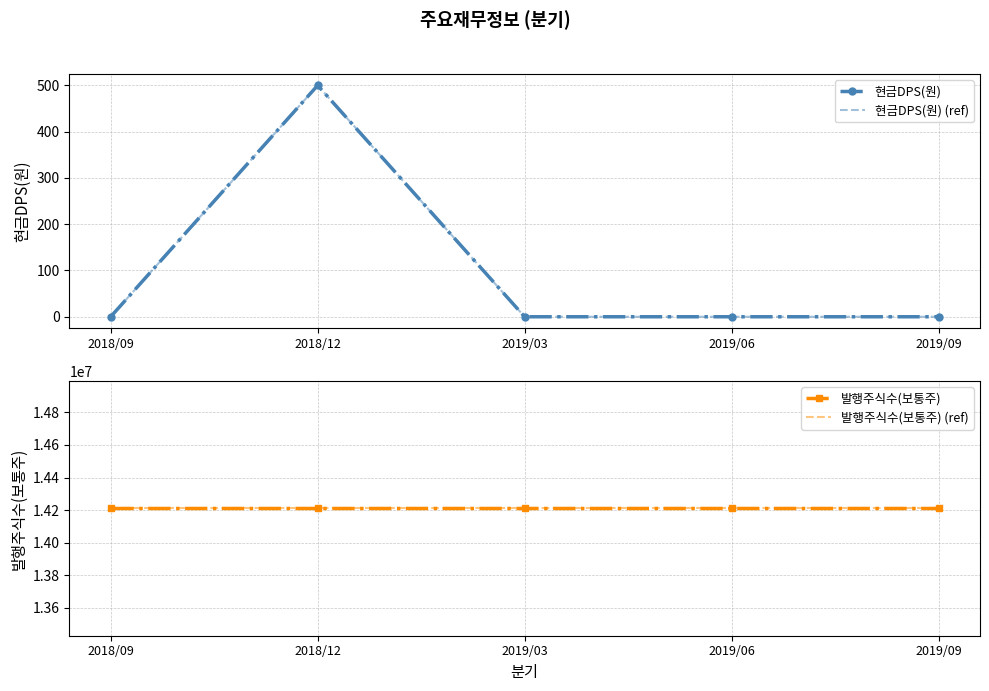

What are all the series names shown in the legend?

현금DPS(원), 현금DPS(원) (ref), 발행주식수(보통주), 발행주식수(보통주) (ref)